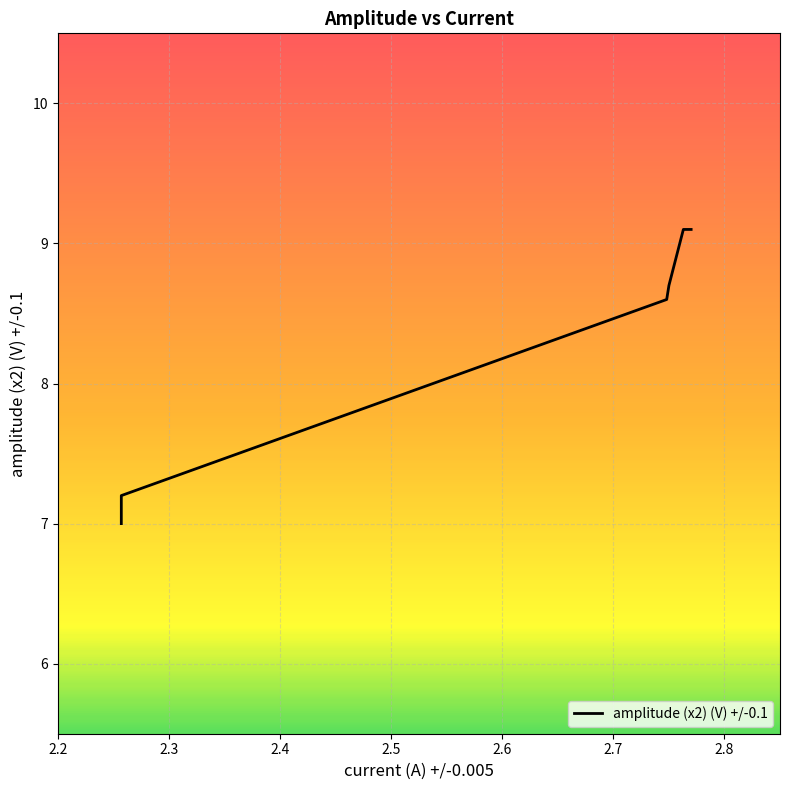

What is the difference between the maximum and minimum values?

2.1